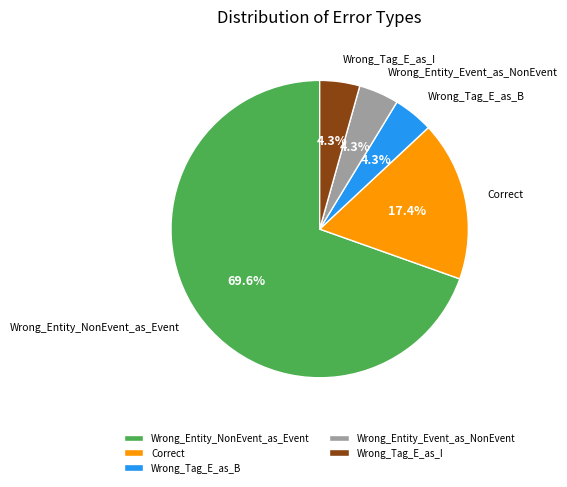

The Wrong_Tag_E_as_I slice represents 4% of the pie. True or false?

True